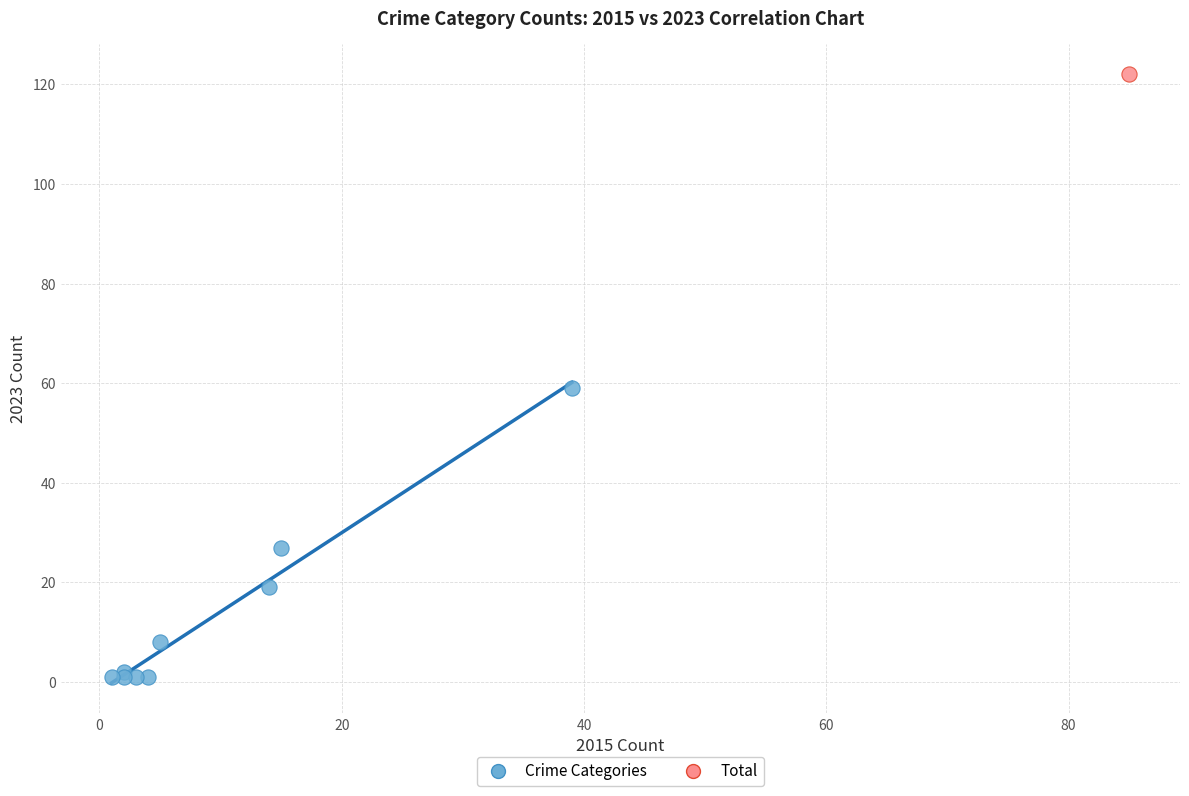

What are all the series names shown in the legend?

Crime Categories, Total